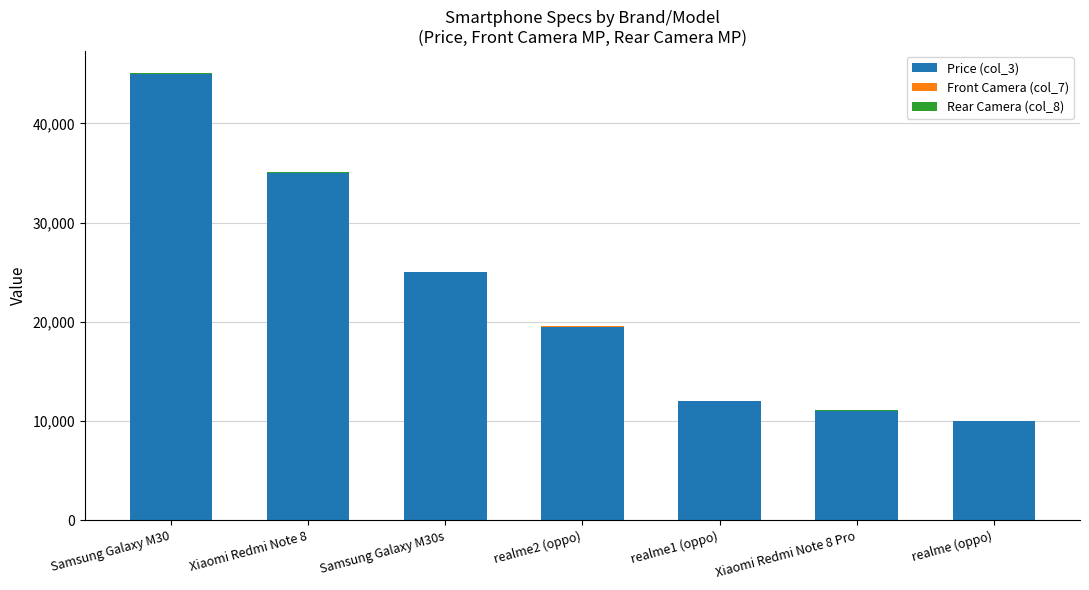

Is it true that Price (col_3) equals 10000 at realme (oppo)?

True